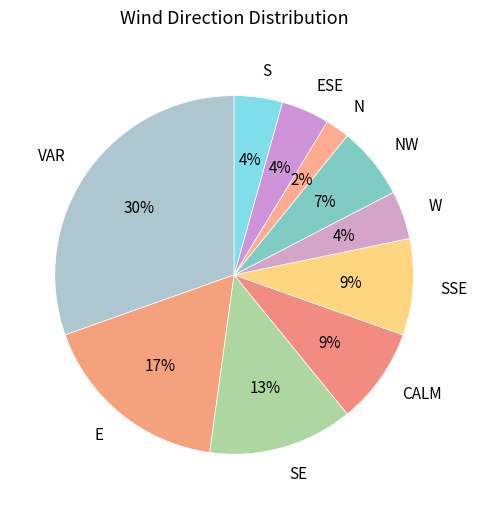

How many slices are in this pie chart?

10